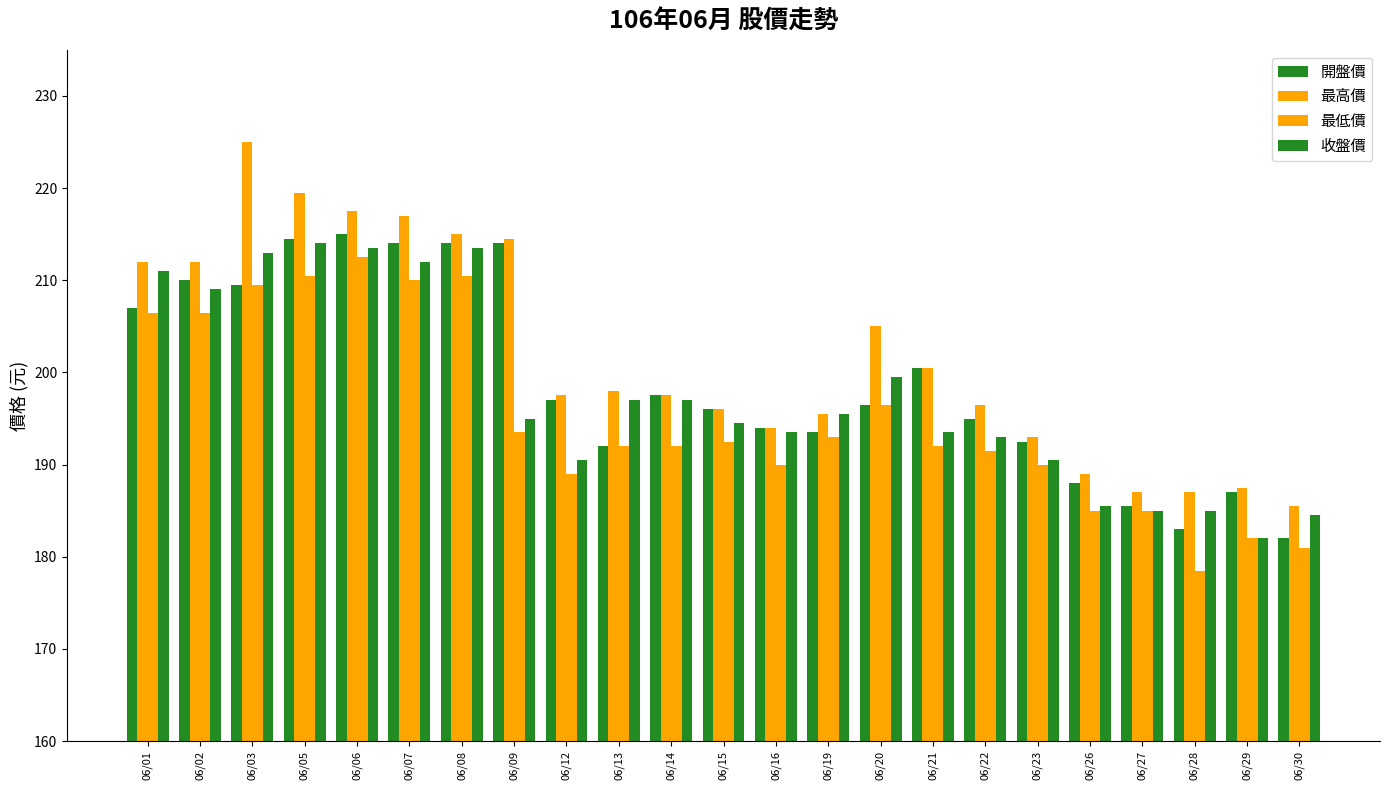

The 開盤價 series shows 197.0 at 06/12. True or false?

True